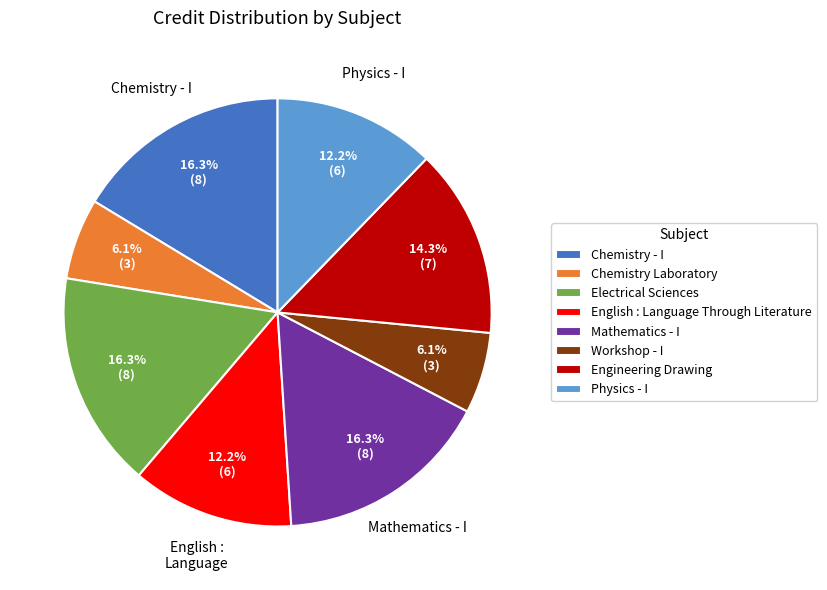

The Workshop - I slice represents 1% of the pie. True or false?

False